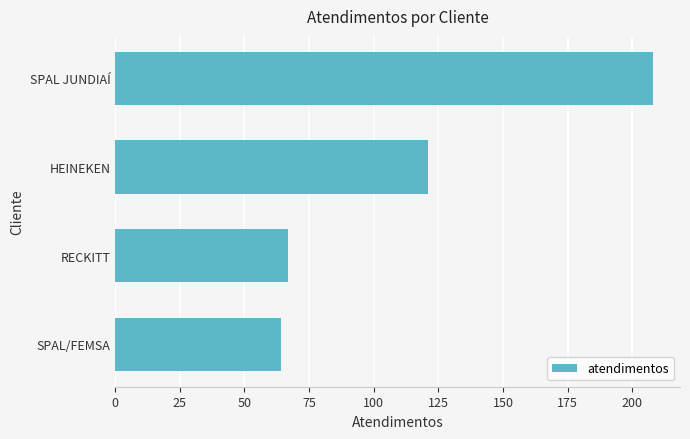

What is the smallest value displayed?

64